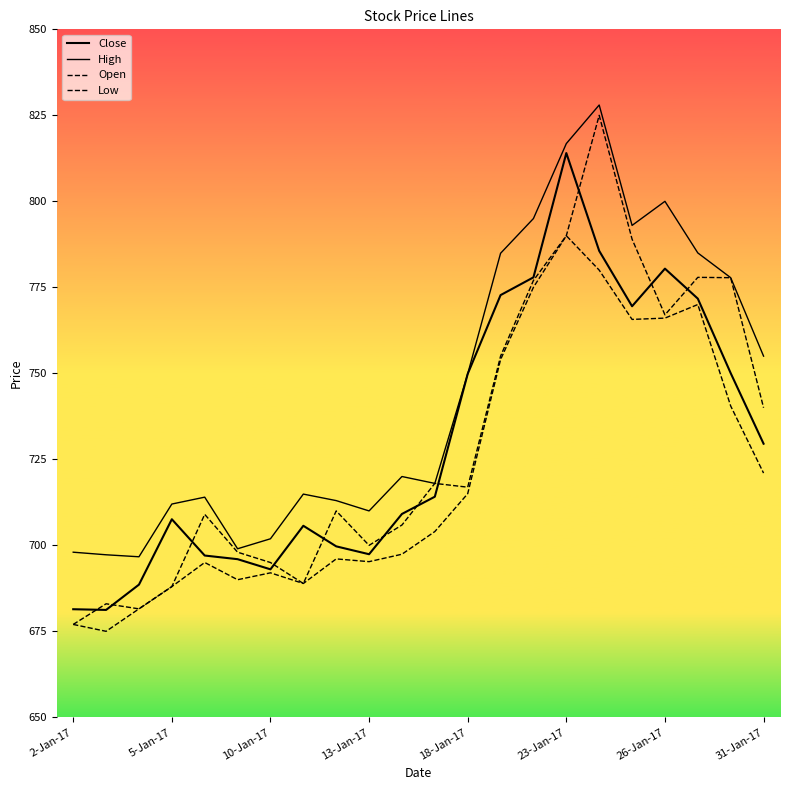

True or false: High and Open intersect in this chart.

False